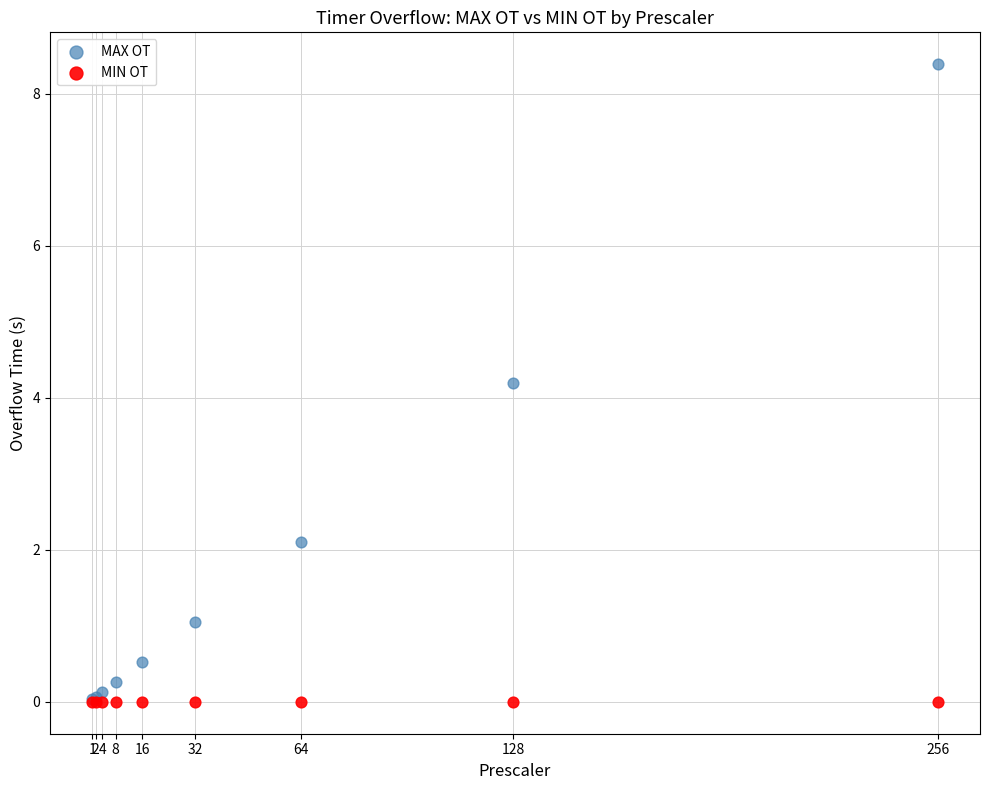

Which series has the largest Y range (max minus min)?

MAX OT